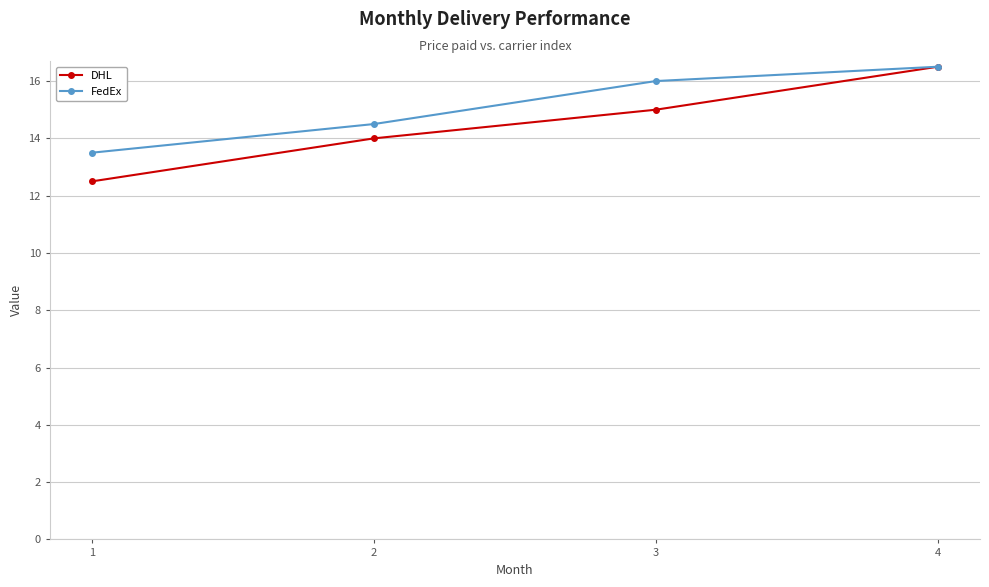

Rank the series by their average value, from highest to lowest.

FedEx, DHL